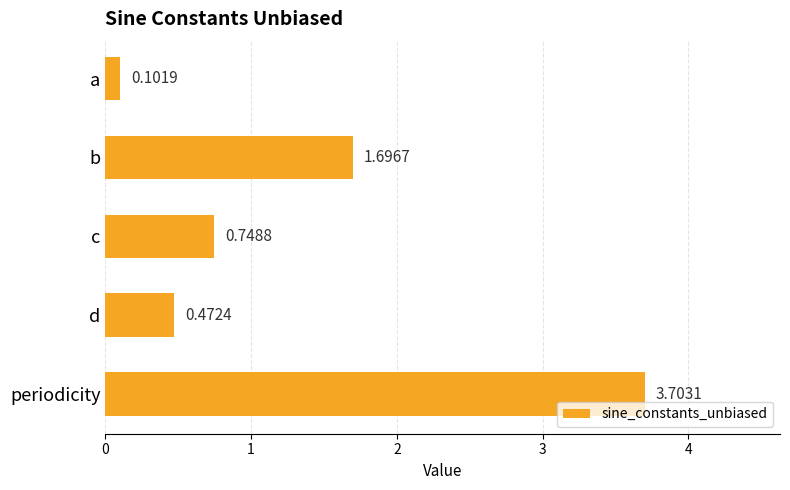

Rank the categories by value from highest to lowest.

periodicity, b, c, d, a